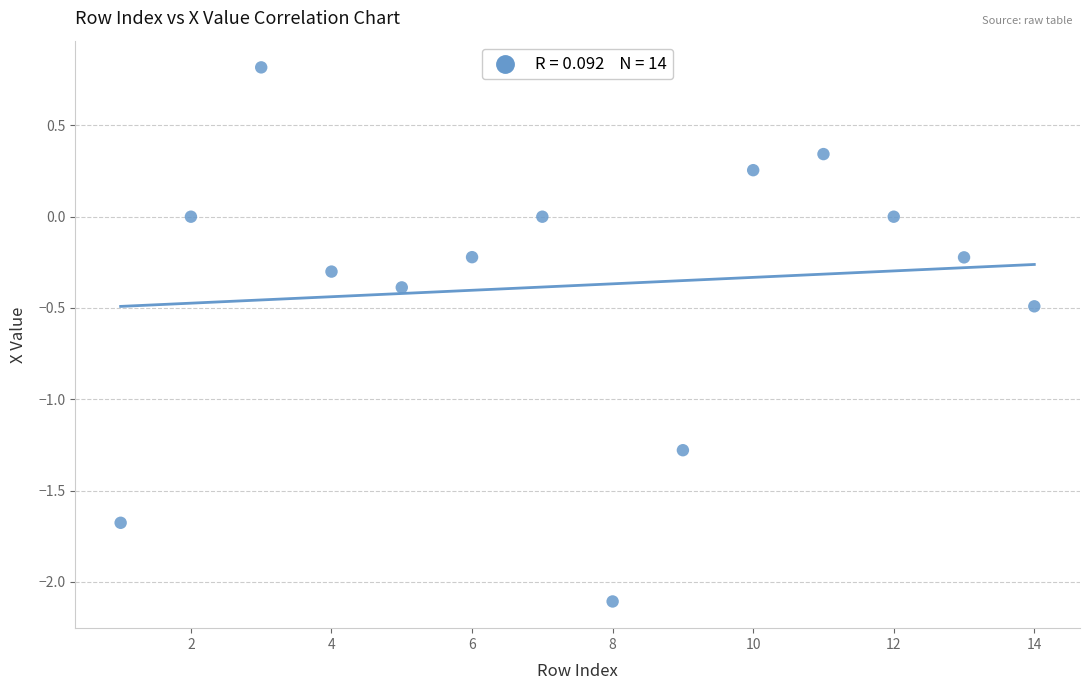

What is the range of Y values (max minus min)?

2.9